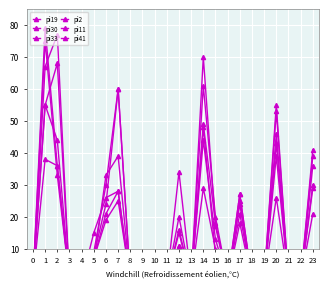

Is it true that pi30 equals 27 at 17?

True